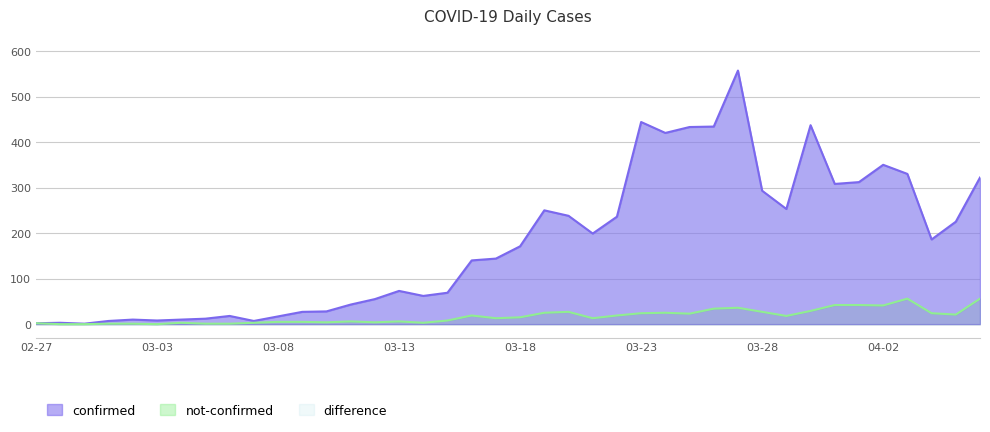

True or false: not-confirmed has a value of 23 at 2020-03-25.

True